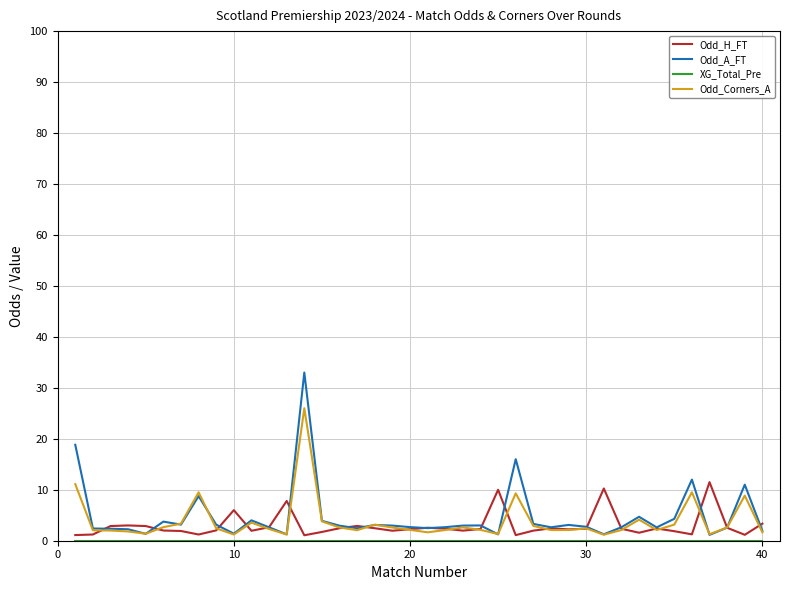

Which series has the widest spread of values?

Odd_A_FT